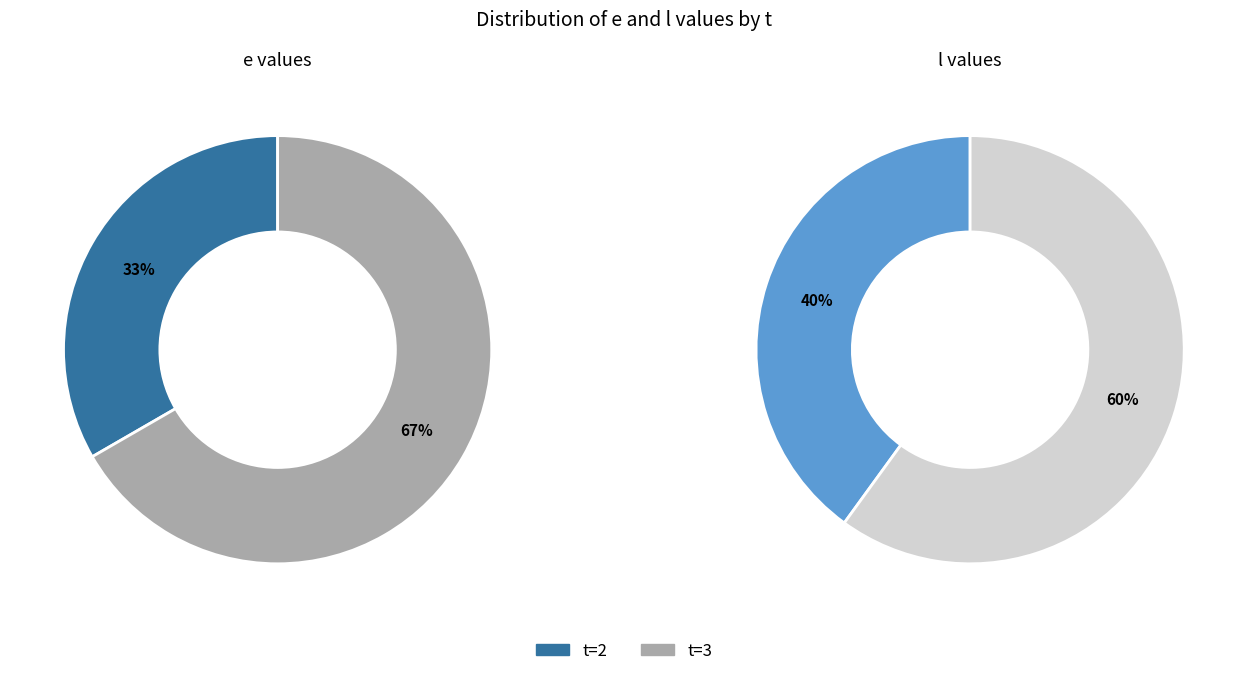

Is 2 the majority of the pie?

No